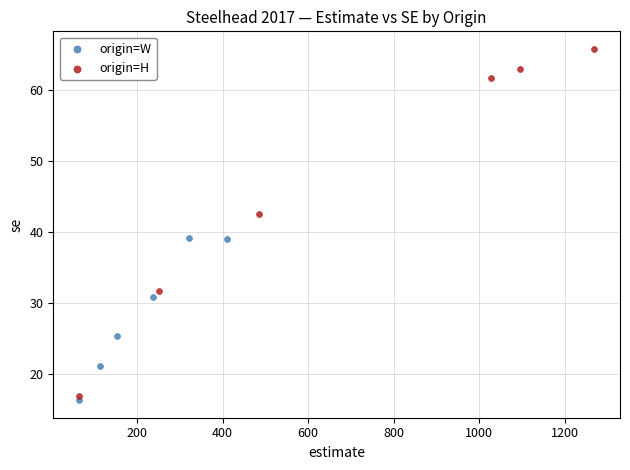

Which series has the largest Y range (max minus min)?

origin=H